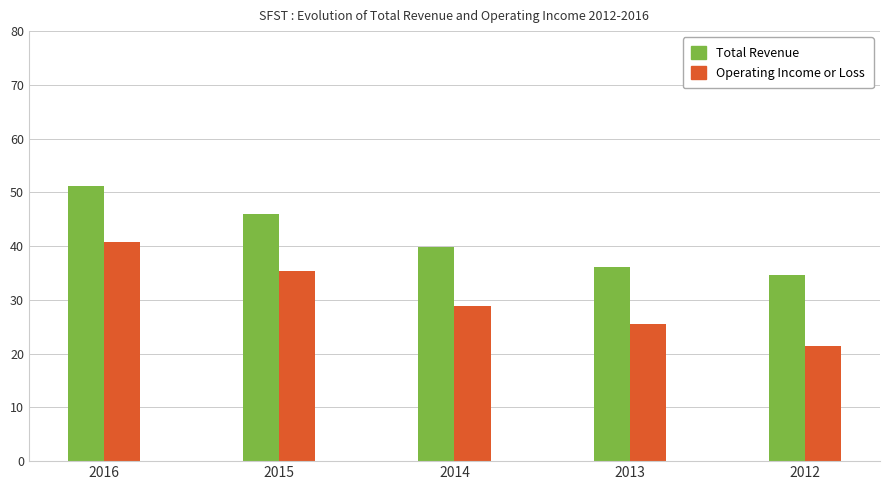

Is the value of Total Revenue at 2015 greater than the value of Operating Income or Loss at 2014?

Yes